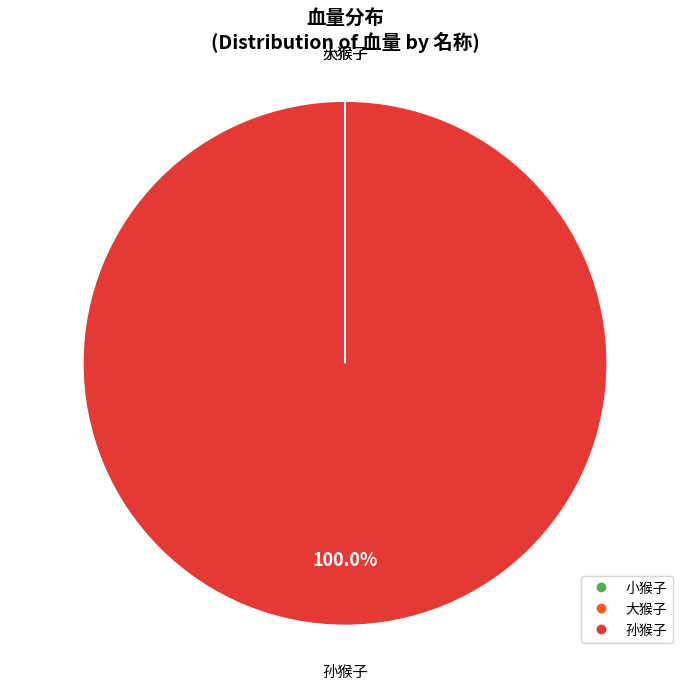

Does 孙猴子 represent more than half of the total?

Yes